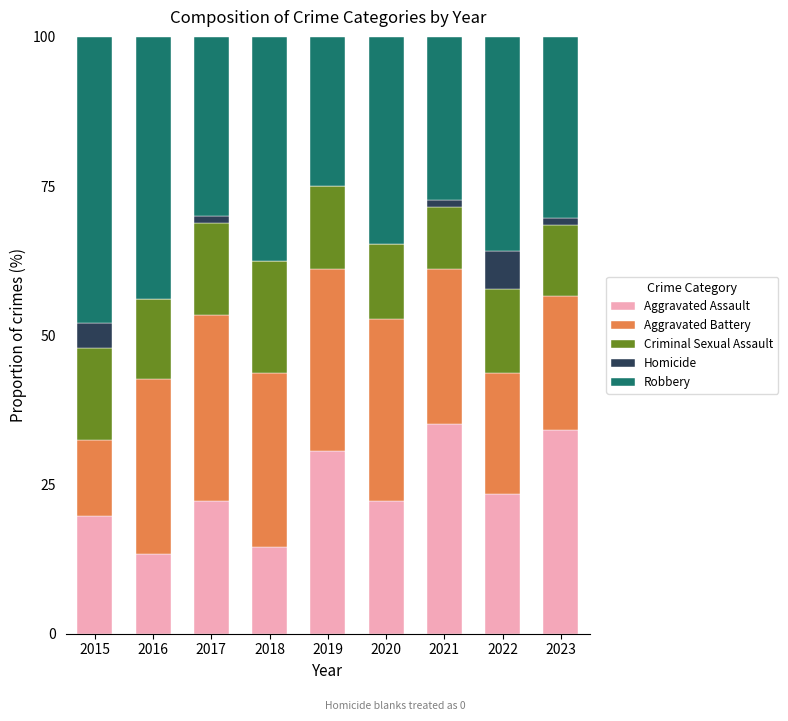

What is the total value across all series at 2022?

100.0